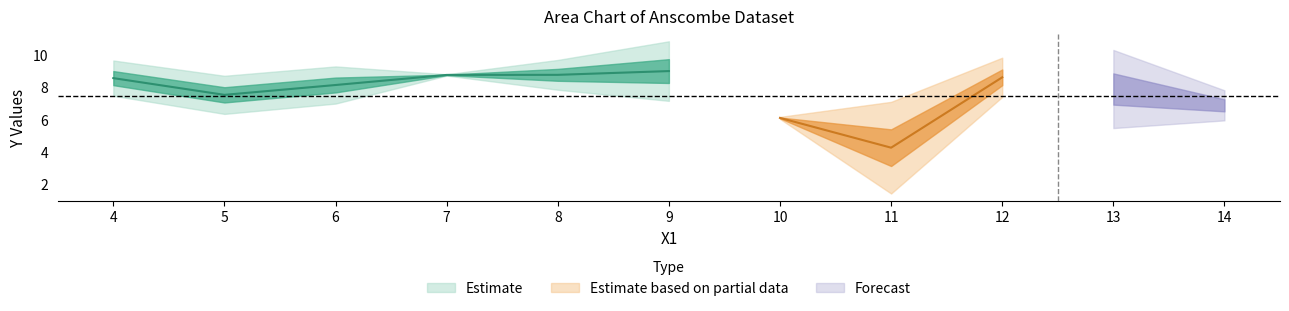

Which has a higher value, 6 or 5?

6